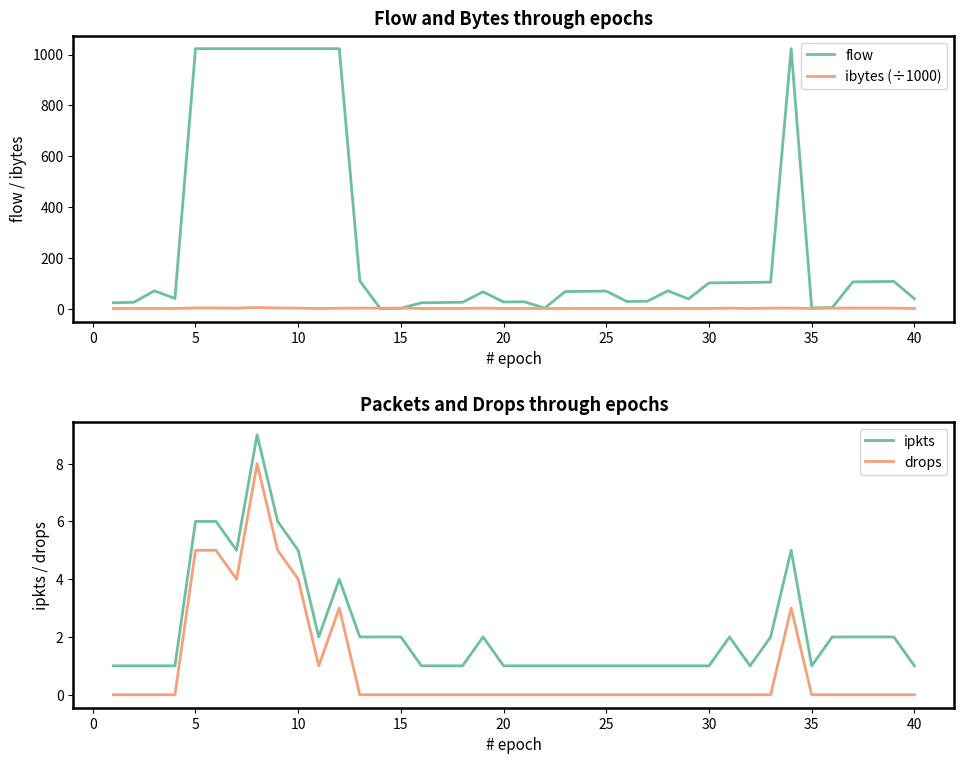

Is it true that drops equals -3.2 at 15?

False